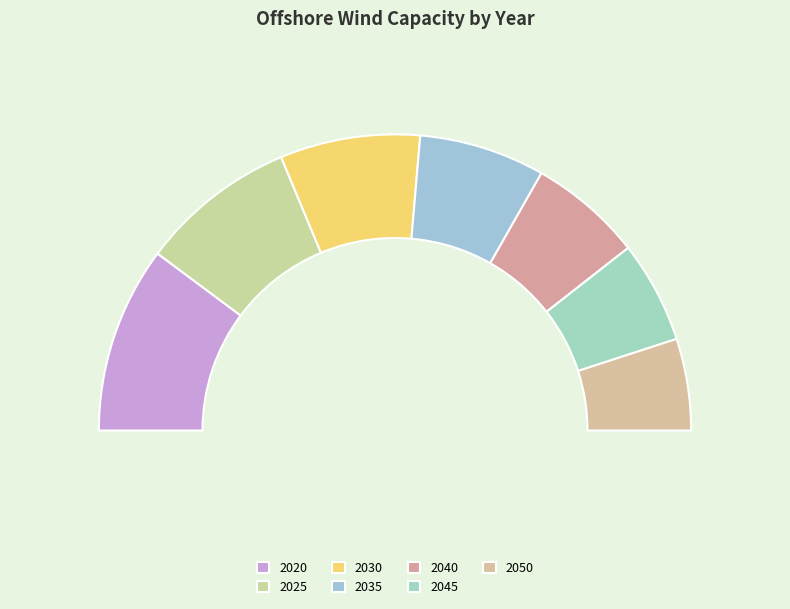

Does any single category account for the majority?

No